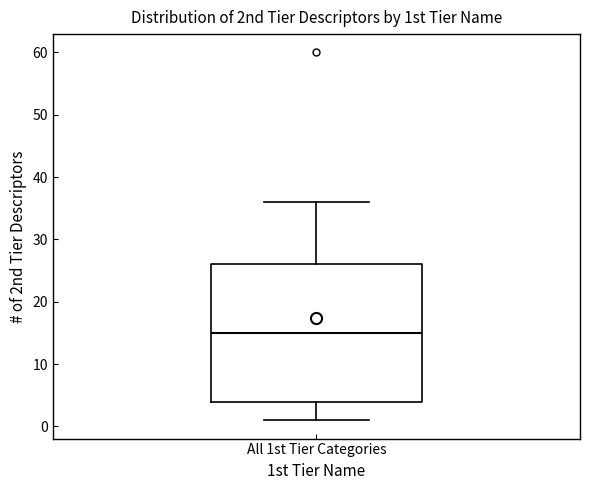

Read this box plot against the y-axis: the position of the median line, the range covered by the box, and the ends of both whiskers. The values are not printed on the chart, so give them approximately, as read against the axis.

median 15, box 4 to 26, whiskers 1 to 36